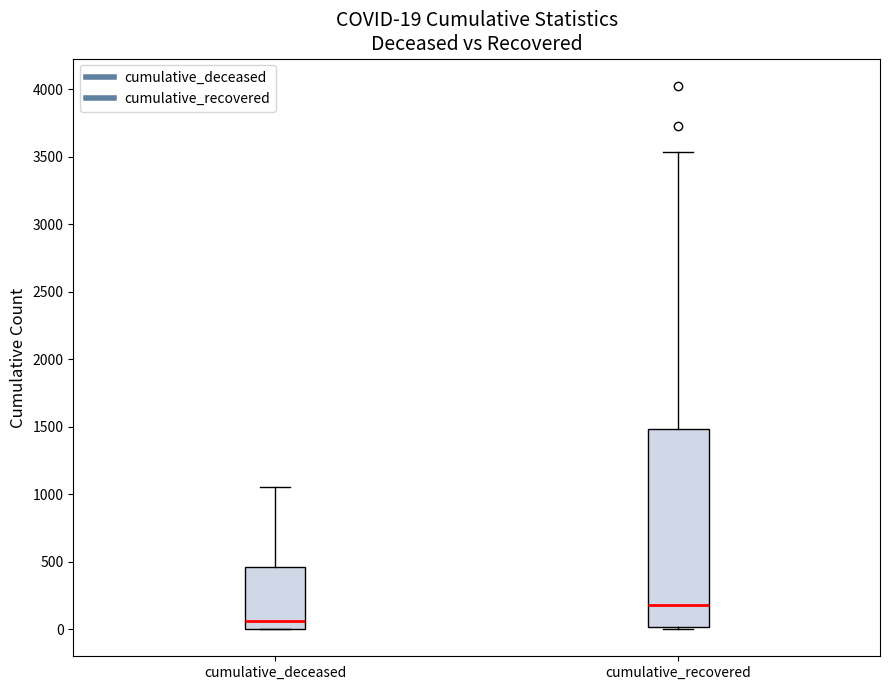

Which box's median line is the highest?

cumulative_recovered